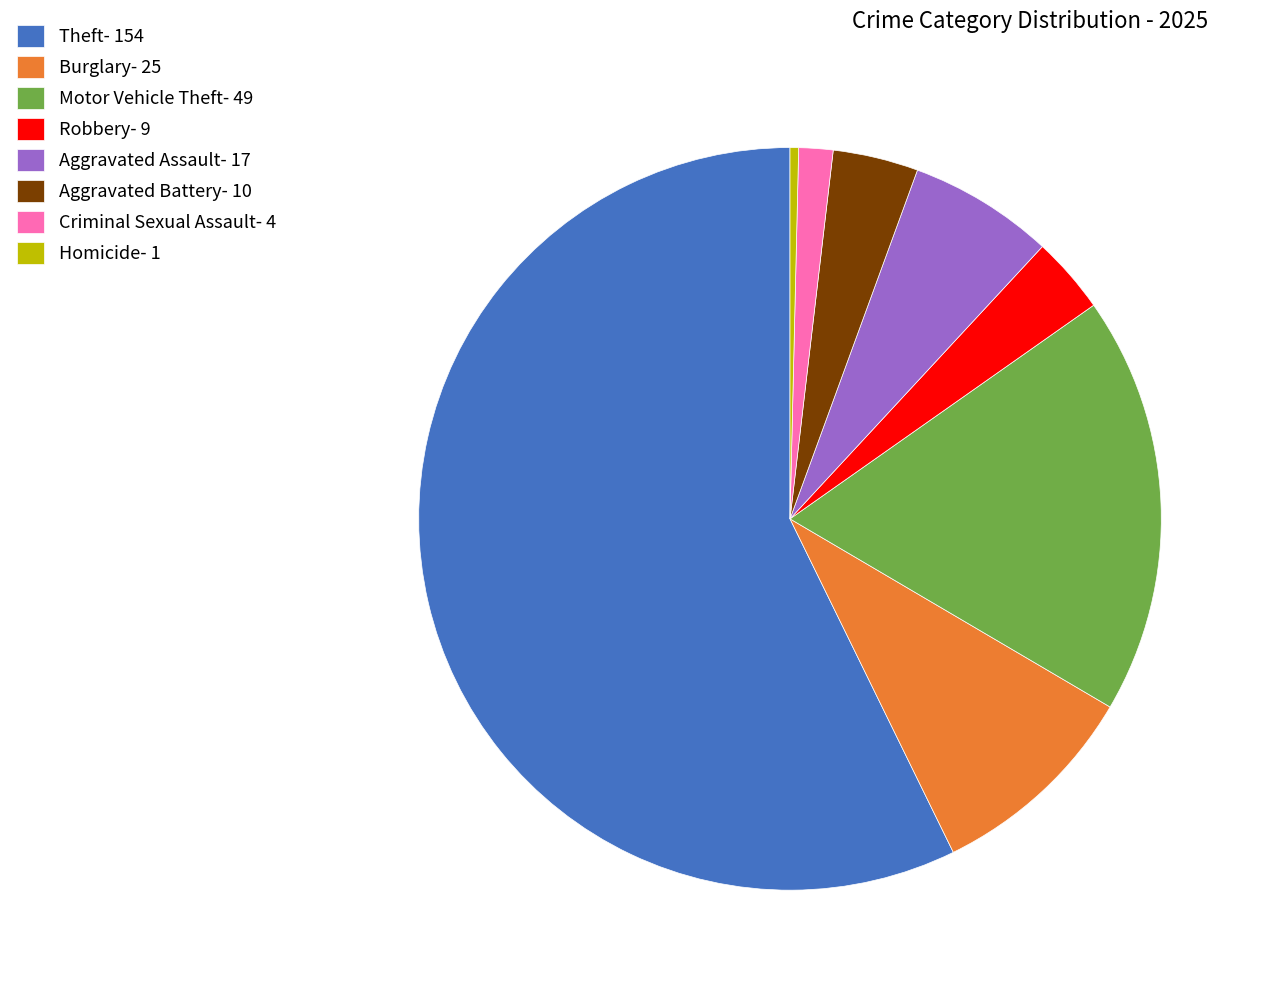

Which category accounts for the majority?

Theft- 154